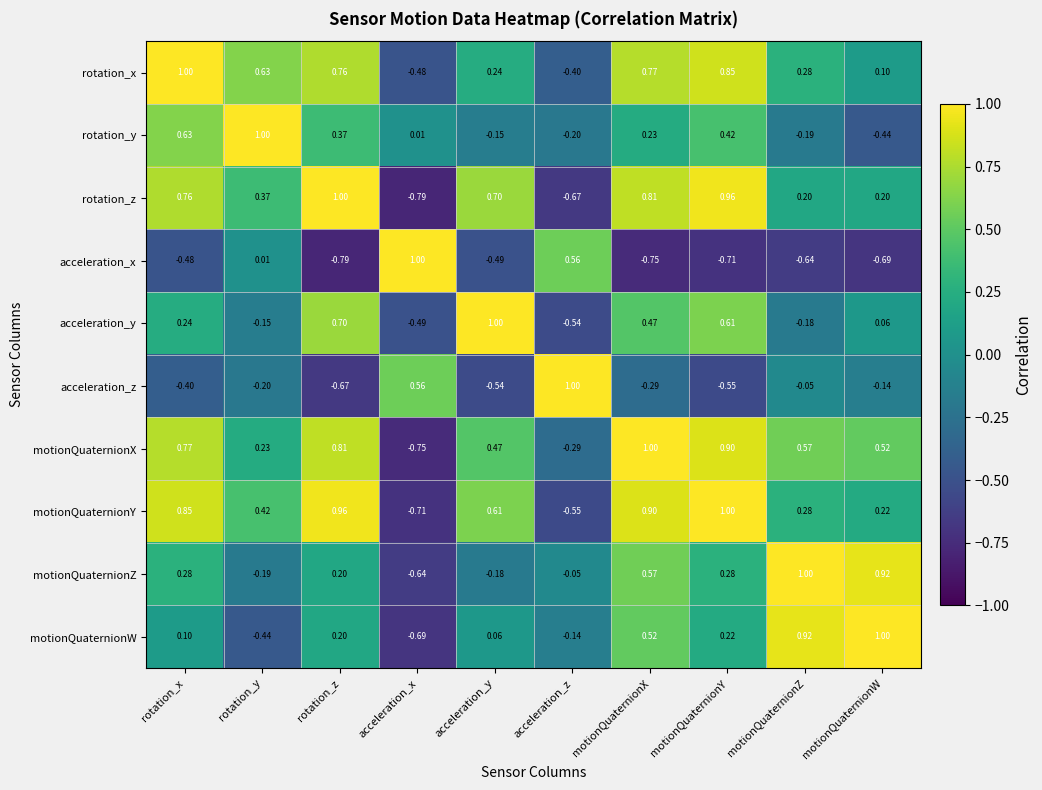

At acceleration_y, list the series in order from largest to smallest.

acceleration_y, rotation_z, motionQuaternionY, motionQuaternionX, rotation_x, motionQuaternionW, rotation_y, motionQuaternionZ, acceleration_x, acceleration_z